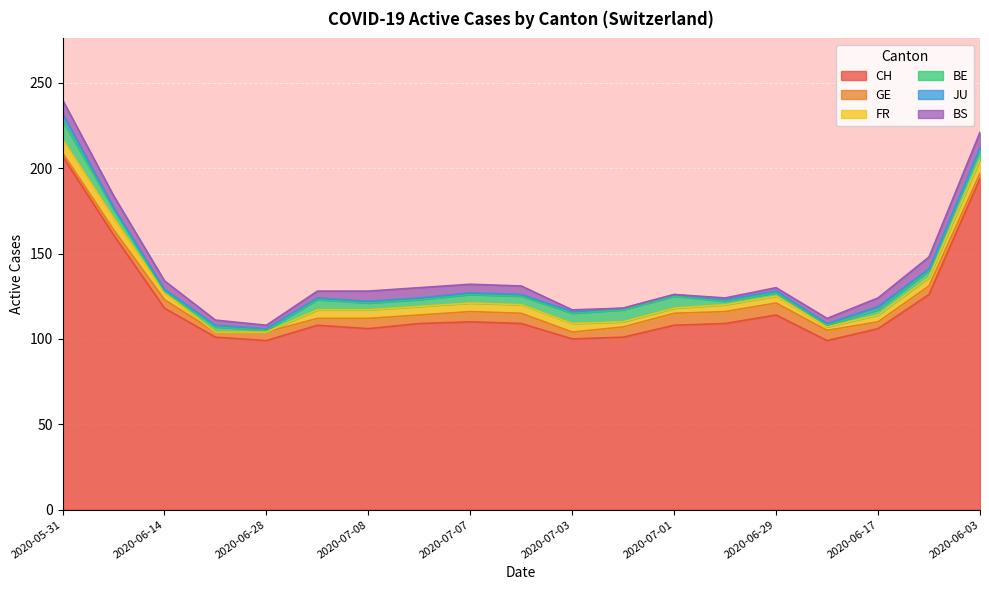

Is the value of GE at 2020-07-07 greater than the value of BS at 2020-05-31?

No